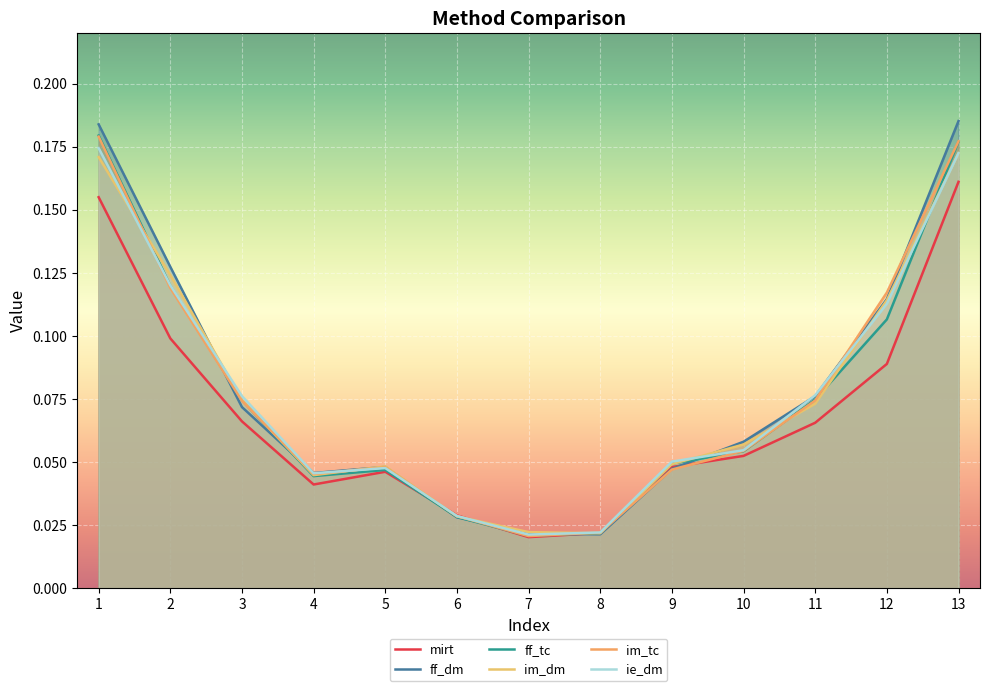

Is the value of ie_dm at 9 greater than the value of im_dm at 12?

No